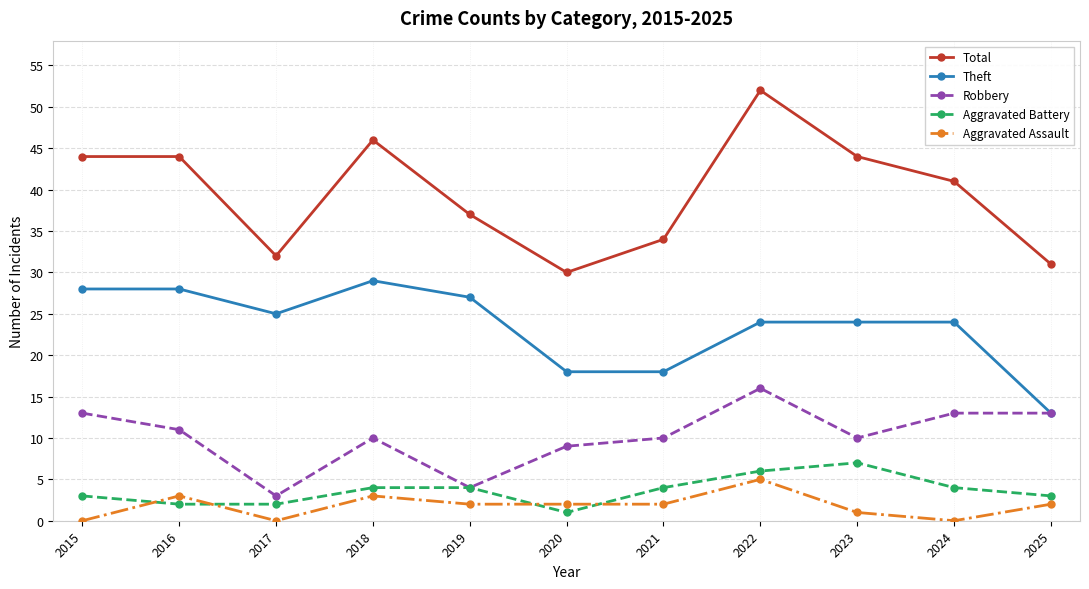

Reading left to right, what are all the values shown in this chart?

Total: 2015=44	2016=44	2017=32	2018=46	2019=37	2020=30	2021=34	2022=52	2023=44	2024=41	2025=31
Theft: 2015=28	2016=28	2017=25	2018=29	2019=27	2020=18	2021=18	2022=24	2023=24	2024=24	2025=13
Robbery: 2015=13	2016=11	2017=3	2018=10	2019=4	2020=9	2021=10	2022=16	2023=10	2024=13	2025=13
Aggravated Battery: 2015=3	2016=2	2017=2	2018=4	2019=4	2020=1	2021=4	2022=6	2023=7	2024=4	2025=3
Aggravated Assault: 2015=0	2016=3	2017=0	2018=3	2019=2	2020=2	2021=2	2022=5	2023=1	2024=0	2025=2